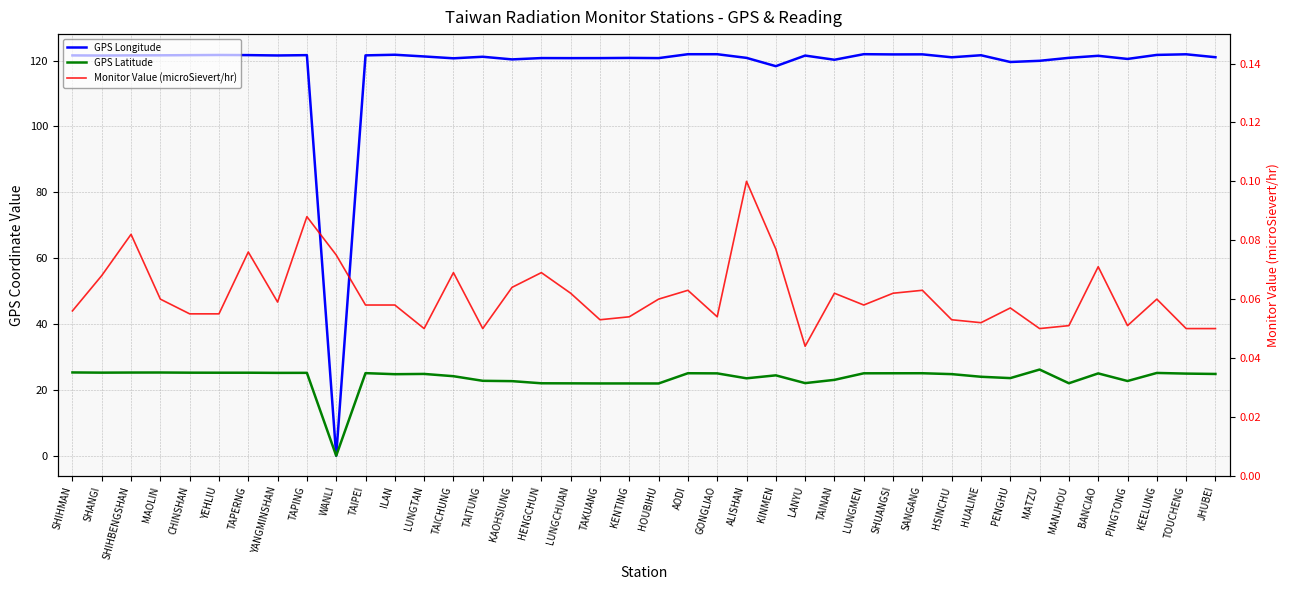

What is the total value across all series at TAINAN?

143.3